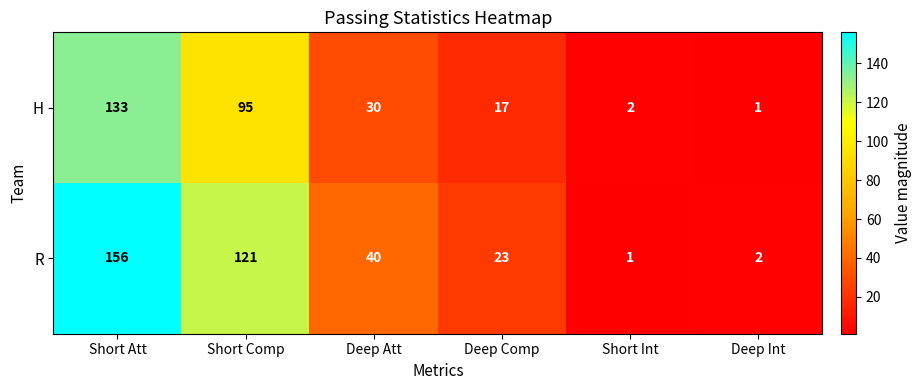

What is the sum of all H values?

278